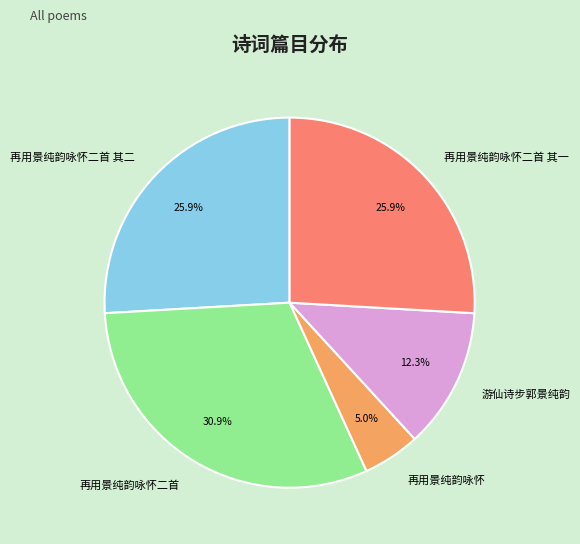

Is it true that 再用景纯韵咏怀二首 其一 is 26% of the pie?

True